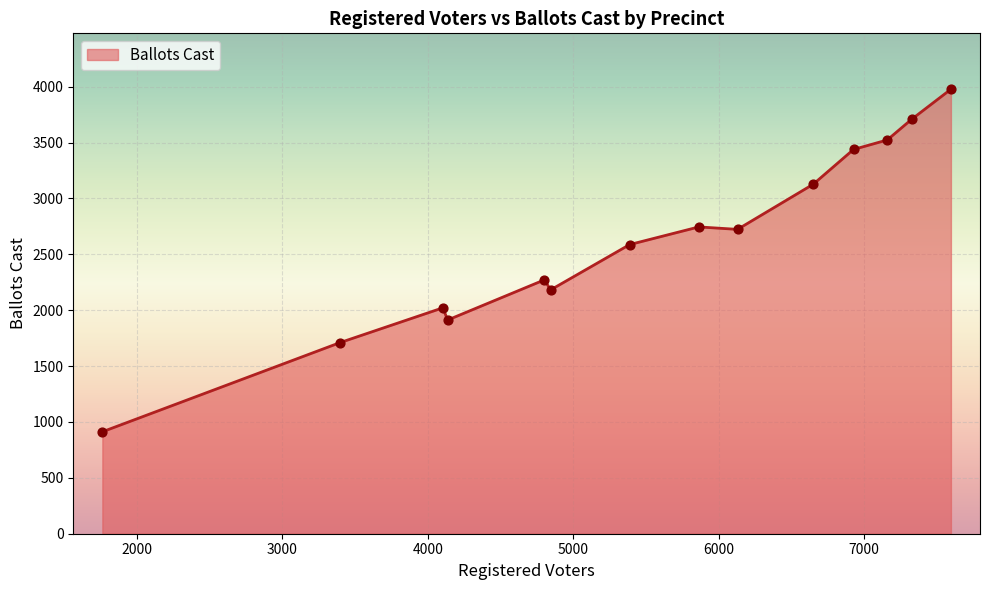

What is the greatest value displayed?

3977